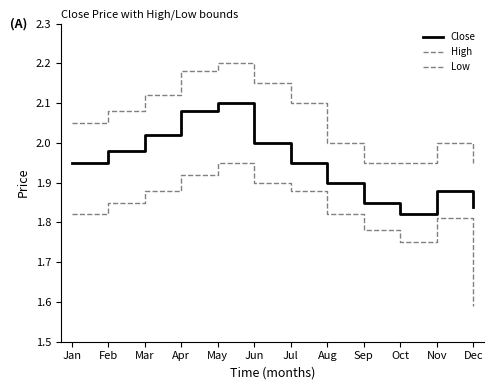

What is the difference between the second highest and minimum values in the Close series?

0.3